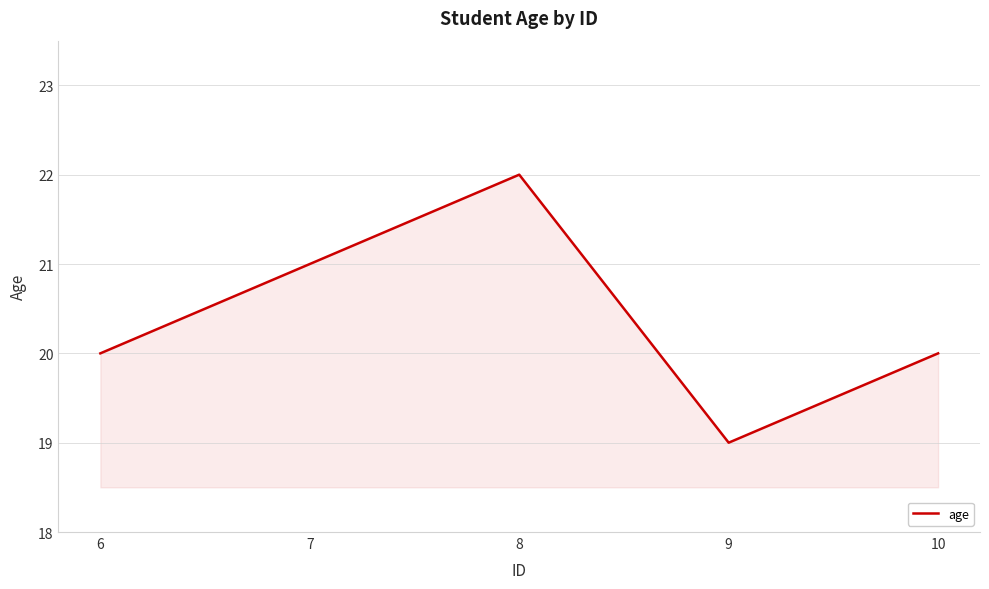

Where is the first local maximum?

8